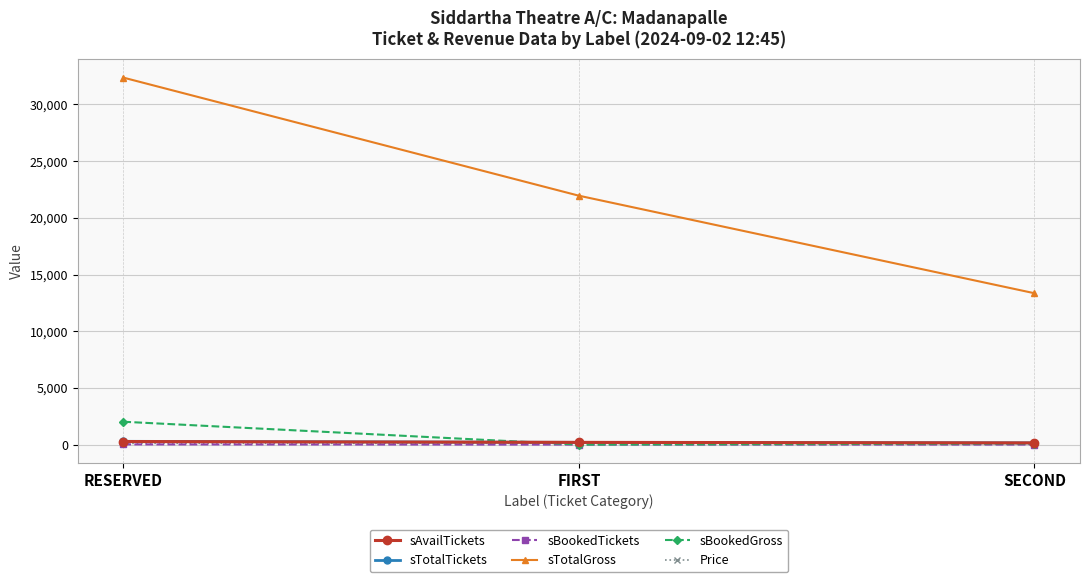

Which series has the largest total across all categories?

sTotalGross